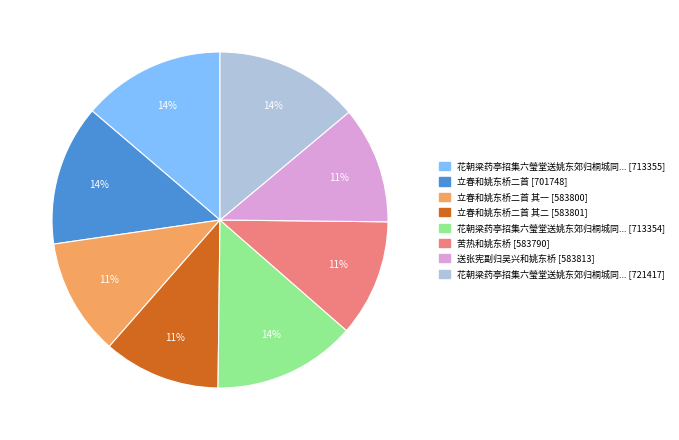

Does any single category account for the majority?

No